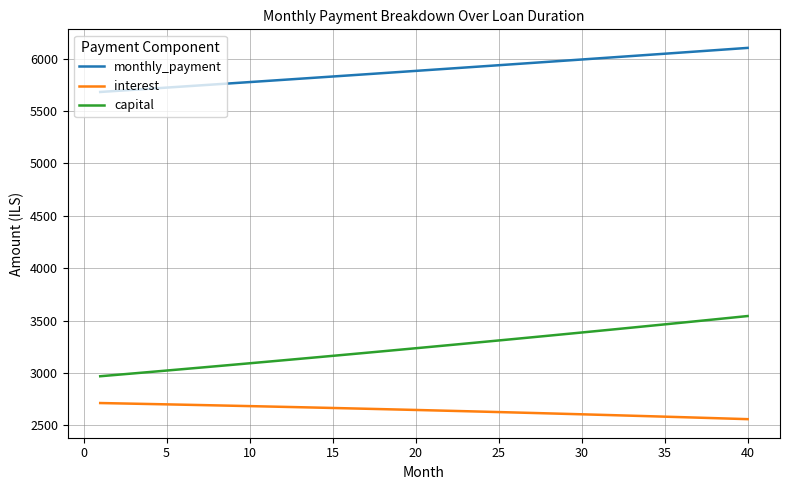

Which series has the largest total across all categories?

monthly_payment